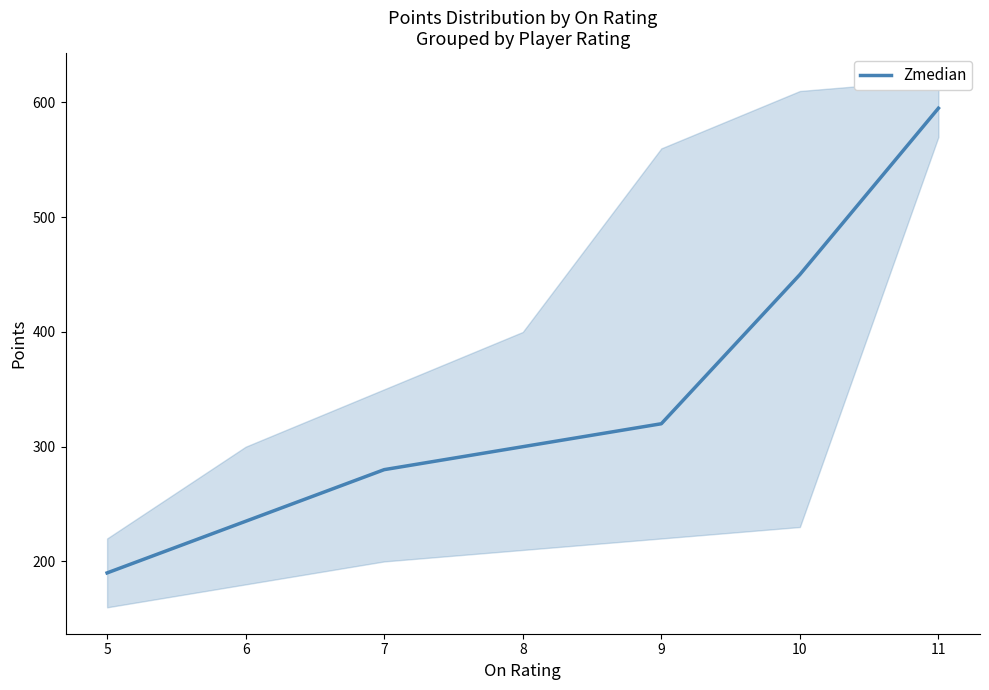

Is this an area chart (filled region under the line)?

No